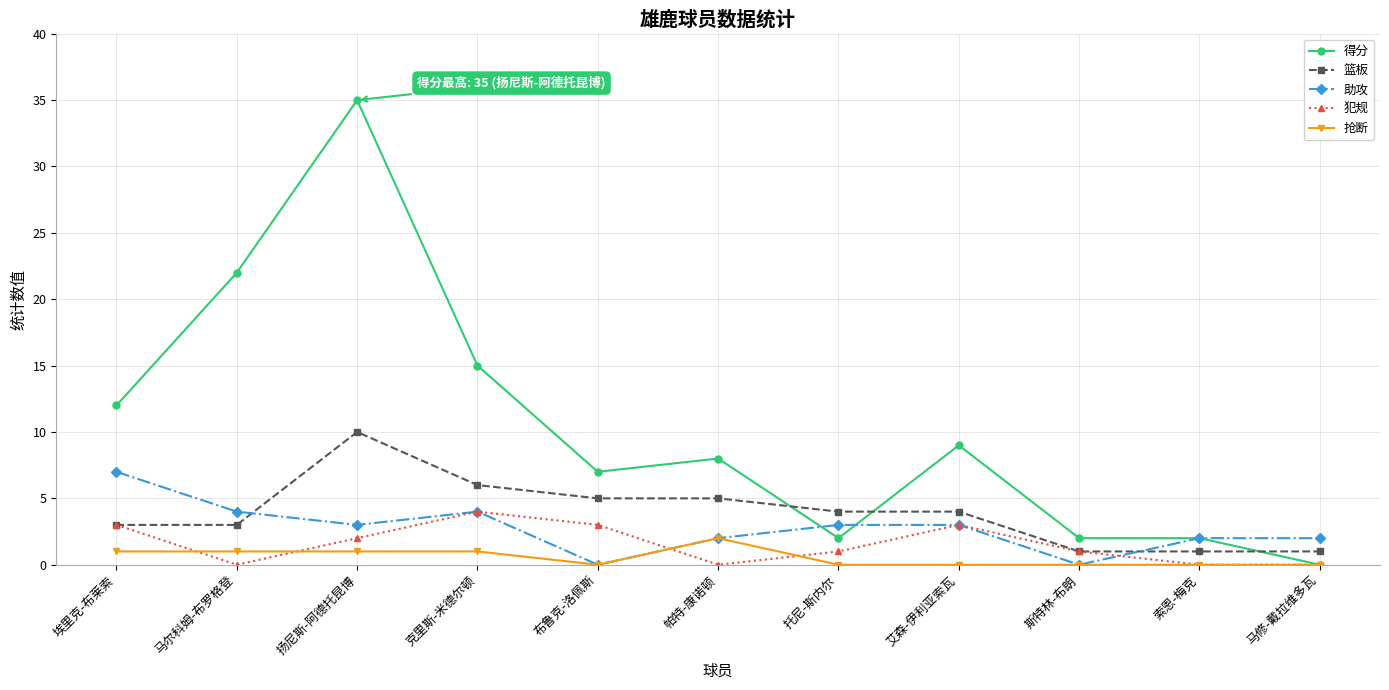

Read the 助攻 value at 托尼-斯内尔.

3